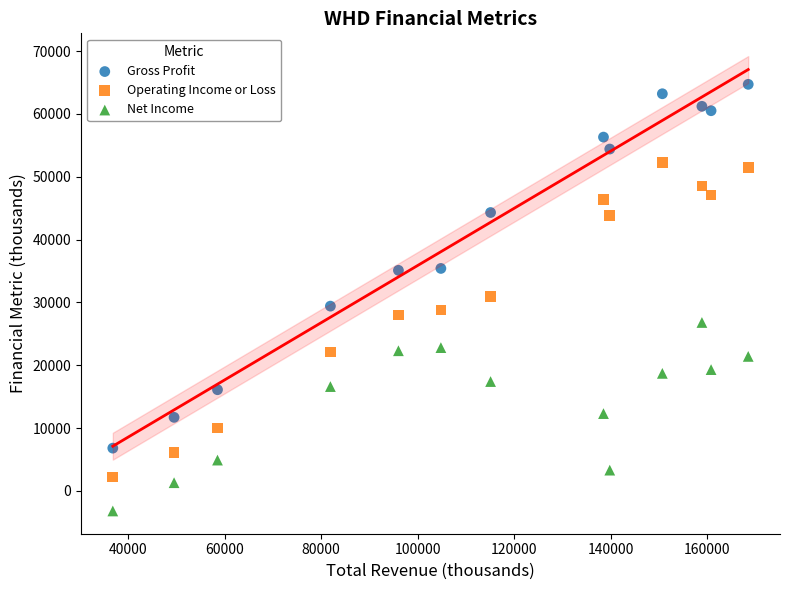

Which series contains the highest Y value?

Gross Profit